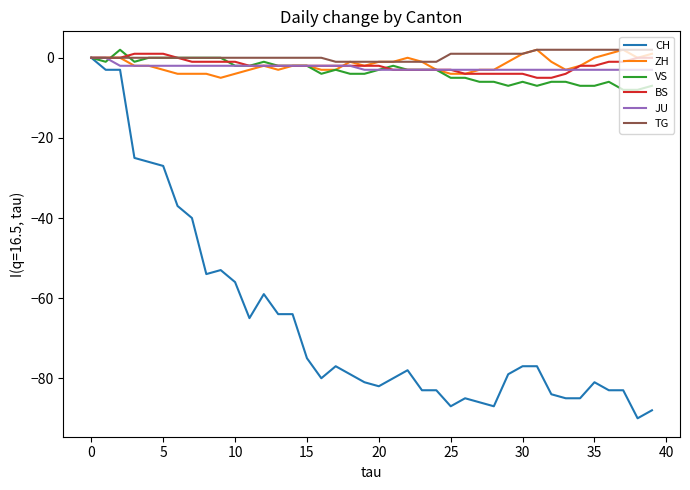

What is the difference between the maximum and minimum values in the VS series?

10